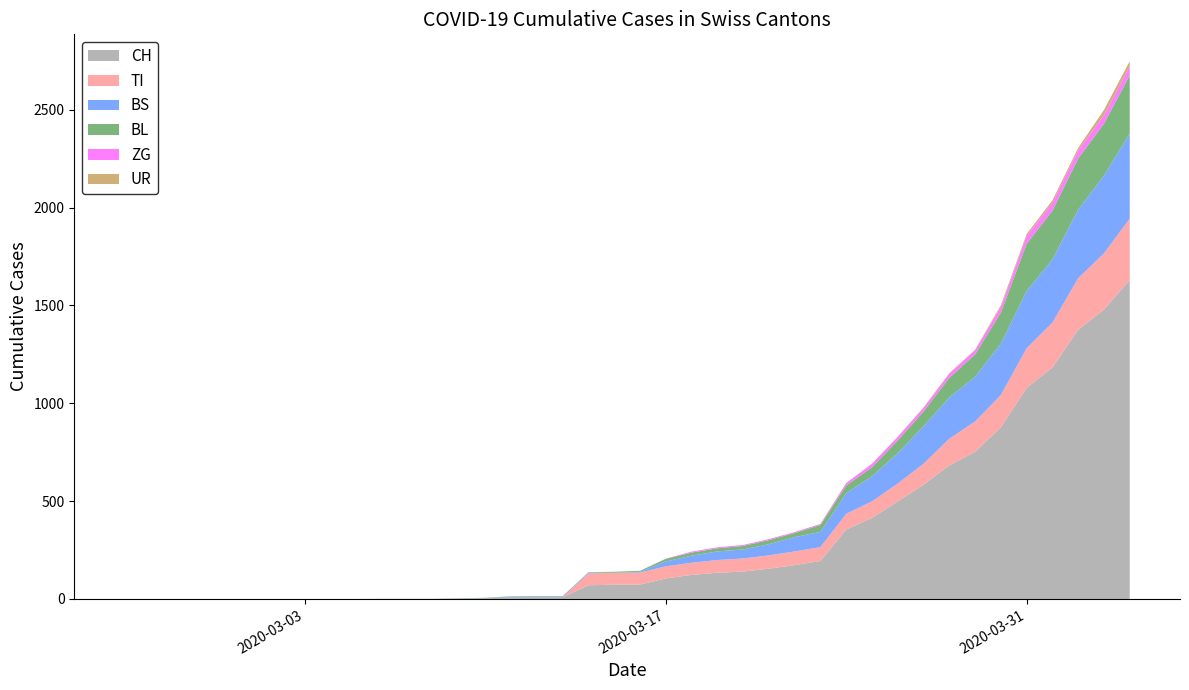

Reading left to right, transcribe all the data shown in this chart.

CH: 2020-02-25=0	2020-02-26=0	2020-02-27=0	2020-02-28=0	2020-02-29=0	2020-03-01=0	2020-03-02=0	2020-03-03=0	2020-03-04=0	2020-03-05=0	2020-03-06=1	2020-03-07=1	2020-03-08=1	2020-03-09=3	2020-03-10=4	2020-03-11=8	2020-03-12=9	2020-03-13=9	2020-03-14=70	2020-03-15=73	2020-03-16=74	2020-03-17=105	2020-03-18=123	2020-03-19=134	2020-03-20=140	2020-03-21=155	2020-03-22=173	2020-03-23=194	2020-03-24=355	2020-03-25=414	2020-03-26=499	2020-03-27=584	2020-03-28=683	2020-03-29=752	2020-03-30=877	2020-03-31=1079	2020-04-01=1183	2020-04-02=1376	2020-04-03=1479	2020-04-04=1630
TI: 2020-02-25=0	2020-02-26=0	2020-02-27=0	2020-02-28=0	2020-02-29=0	2020-03-01=0	2020-03-02=0	2020-03-03=0	2020-03-04=0	2020-03-05=0	2020-03-06=0	2020-03-07=0	2020-03-08=0	2020-03-09=0	2020-03-10=0	2020-03-11=0	2020-03-12=0	2020-03-13=0	2020-03-14=61	2020-03-15=61	2020-03-16=61	2020-03-17=62	2020-03-18=62	2020-03-19=65	2020-03-20=67	2020-03-21=68	2020-03-22=70	2020-03-23=71	2020-03-24=80	2020-03-25=85	2020-03-26=91	2020-03-27=107	2020-03-28=136	2020-03-29=155	2020-03-30=165	2020-03-31=202	2020-04-01=229	2020-04-02=263	2020-04-03=287	2020-04-04=314
BS: 2020-02-25=0	2020-02-26=0	2020-02-27=0	2020-02-28=0	2020-02-29=0	2020-03-01=0	2020-03-02=0	2020-03-03=0	2020-03-04=0	2020-03-05=0	2020-03-06=0	2020-03-07=0	2020-03-08=0	2020-03-09=0	2020-03-10=0	2020-03-11=4	2020-03-12=4	2020-03-13=4	2020-03-14=4	2020-03-15=0	2020-03-16=4	2020-03-17=25	2020-03-18=36	2020-03-19=44	2020-03-20=46	2020-03-21=57	2020-03-22=73	2020-03-23=78	2020-03-24=105	2020-03-25=128	2020-03-26=155	2020-03-27=191	2020-03-28=211	2020-03-29=228	2020-03-30=263	2020-03-31=292	2020-04-01=323	2020-04-02=350	2020-04-03=397	2020-04-04=434
BL: 2020-02-25=0	2020-02-26=0	2020-02-27=0	2020-02-28=0	2020-02-29=0	2020-03-01=0	2020-03-02=0	2020-03-03=0	2020-03-04=0	2020-03-05=0	2020-03-06=0	2020-03-07=0	2020-03-08=0	2020-03-09=1	2020-03-10=2	2020-03-11=2	2020-03-12=2	2020-03-13=2	2020-03-14=2	2020-03-15=5	2020-03-16=5	2020-03-17=13	2020-03-18=16	2020-03-19=16	2020-03-20=18	2020-03-21=21	2020-03-22=21	2020-03-23=35	2020-03-24=40	2020-03-25=46	2020-03-26=65	2020-03-27=76	2020-03-28=100	2020-03-29=115	2020-03-30=158	2020-03-31=242	2020-04-01=249	2020-04-02=262	2020-04-03=266	2020-04-04=298
ZG: 2020-02-25=0	2020-02-26=0	2020-02-27=0	2020-02-28=0	2020-02-29=0	2020-03-01=0	2020-03-02=0	2020-03-03=0	2020-03-04=0	2020-03-05=0	2020-03-06=0	2020-03-07=0	2020-03-08=0	2020-03-09=0	2020-03-10=0	2020-03-11=0	2020-03-12=0	2020-03-13=0	2020-03-14=0	2020-03-15=0	2020-03-16=0	2020-03-17=1	2020-03-18=5	2020-03-19=5	2020-03-20=5	2020-03-21=5	2020-03-22=5	2020-03-23=5	2020-03-24=12	2020-03-25=18	2020-03-26=18	2020-03-27=18	2020-03-28=21	2020-03-29=21	2020-03-30=29	2020-03-31=39	2020-04-01=40	2020-04-02=41	2020-04-03=44	2020-04-04=46
UR: 2020-02-25=0	2020-02-26=0	2020-02-27=0	2020-02-28=0	2020-02-29=0	2020-03-01=0	2020-03-02=0	2020-03-03=0	2020-03-04=0	2020-03-05=0	2020-03-06=0	2020-03-07=0	2020-03-08=0	2020-03-09=0	2020-03-10=0	2020-03-11=0	2020-03-12=0	2020-03-13=0	2020-03-14=0	2020-03-15=0	2020-03-16=0	2020-03-17=0	2020-03-18=0	2020-03-19=0	2020-03-20=0	2020-03-21=0	2020-03-22=0	2020-03-23=1	2020-03-24=1	2020-03-25=0	2020-03-26=2	2020-03-27=3	2020-03-28=3	2020-03-29=3	2020-03-30=9	2020-03-31=11	2020-04-01=13	2020-04-02=13	2020-04-03=26	2020-04-04=26